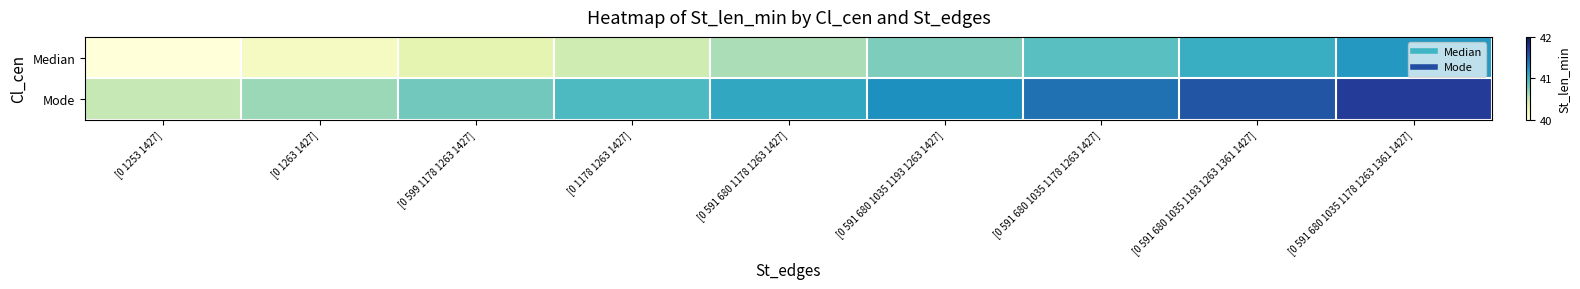

Reading left to right, what are all the values shown in this chart?

Median: [0 1253 1427]=40.0	[0 1263 1427]=40.1	[0 599 1178 1263 1427]=40.3	[0 1178 1263 1427]=40.5	[0 591 680 1178 1263 1427]=40.6	[0 591 680 1035 1193 1263 1427]=40.8	[0 591 680 1035 1178 1263 1427]=40.9	[0 591 680 1035 1193 1263 1361 1427]=41.0	[0 591 680 1035 1178 1263 1361 1427]=41.2
Mode: [0 1253 1427]=40.5	[0 1263 1427]=40.6	[0 599 1178 1263 1427]=40.8	[0 1178 1263 1427]=41.0	[0 591 680 1178 1263 1427]=41.1	[0 591 680 1035 1193 1263 1427]=41.2	[0 591 680 1035 1178 1263 1427]=41.4	[0 591 680 1035 1193 1263 1361 1427]=41.5	[0 591 680 1035 1178 1263 1361 1427]=41.7